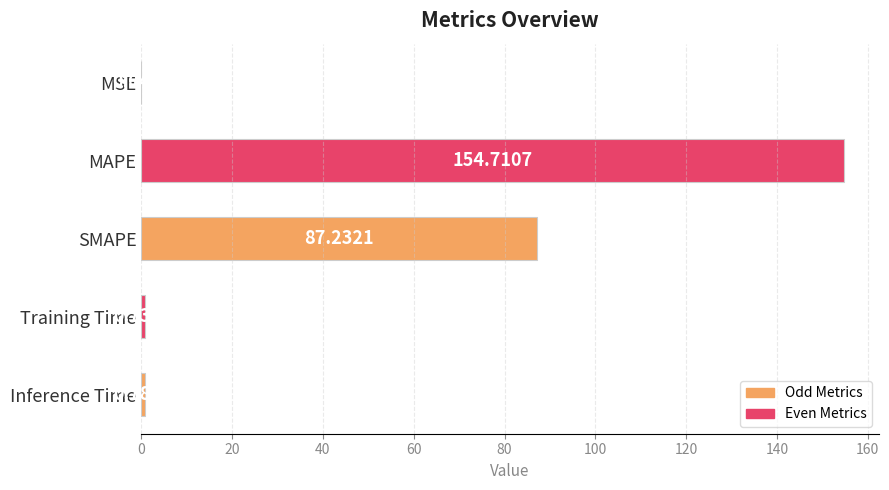

Which label corresponds to the largest value in the chart?

MAPE